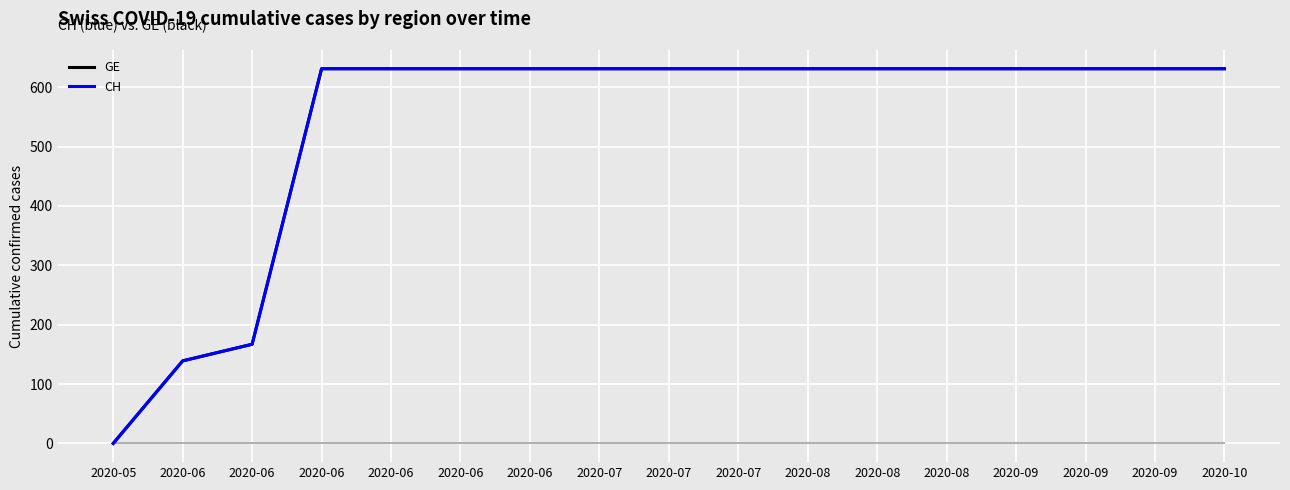

Does the chart display data point markers on the line(s)?

No